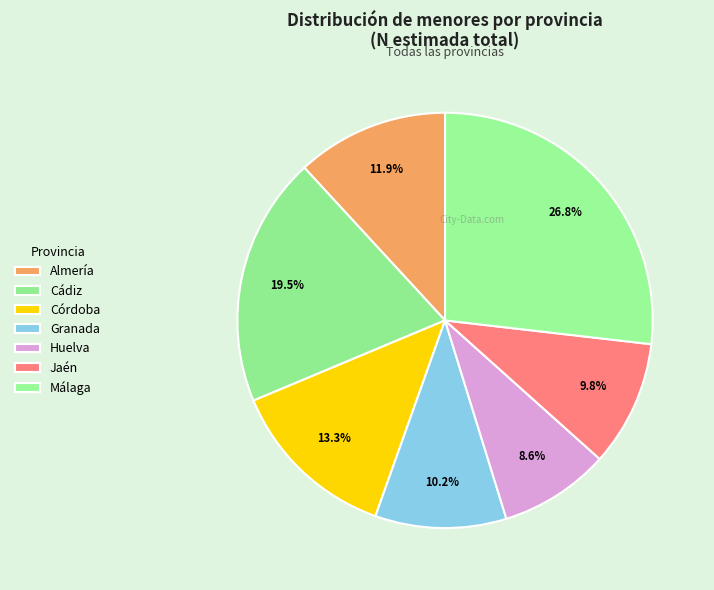

How much of the chart is everything except Almería?

88.1%